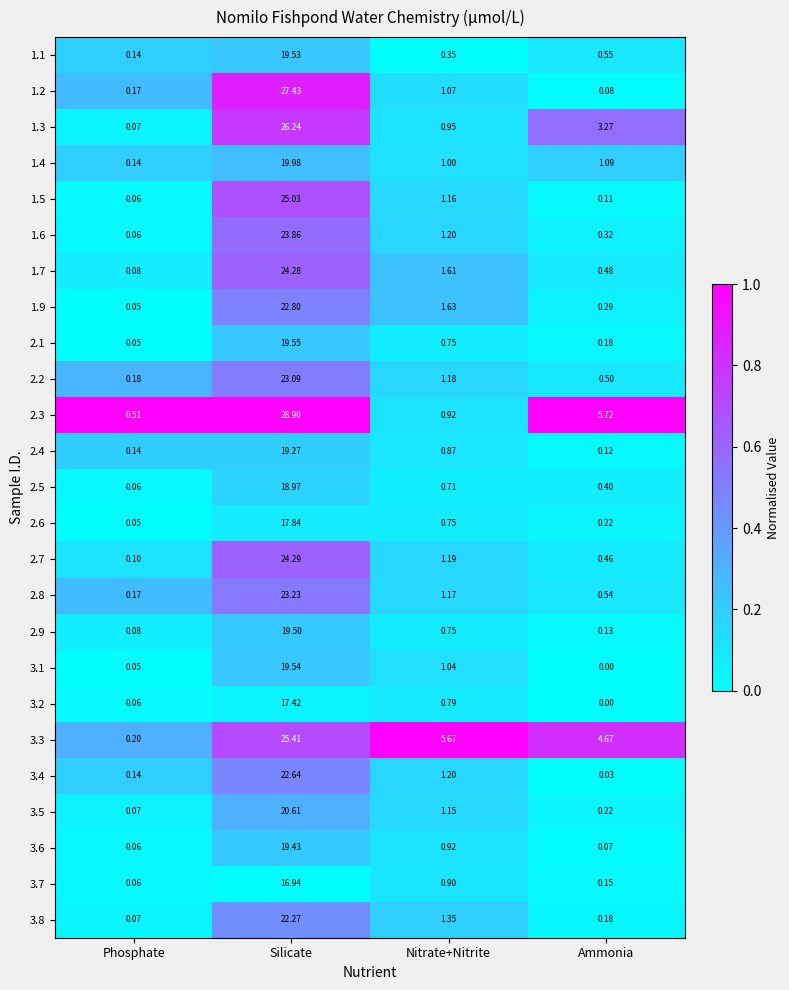

Is the value of 3.3 at Ammonia greater than the value of 1.5 at Ammonia?

Yes